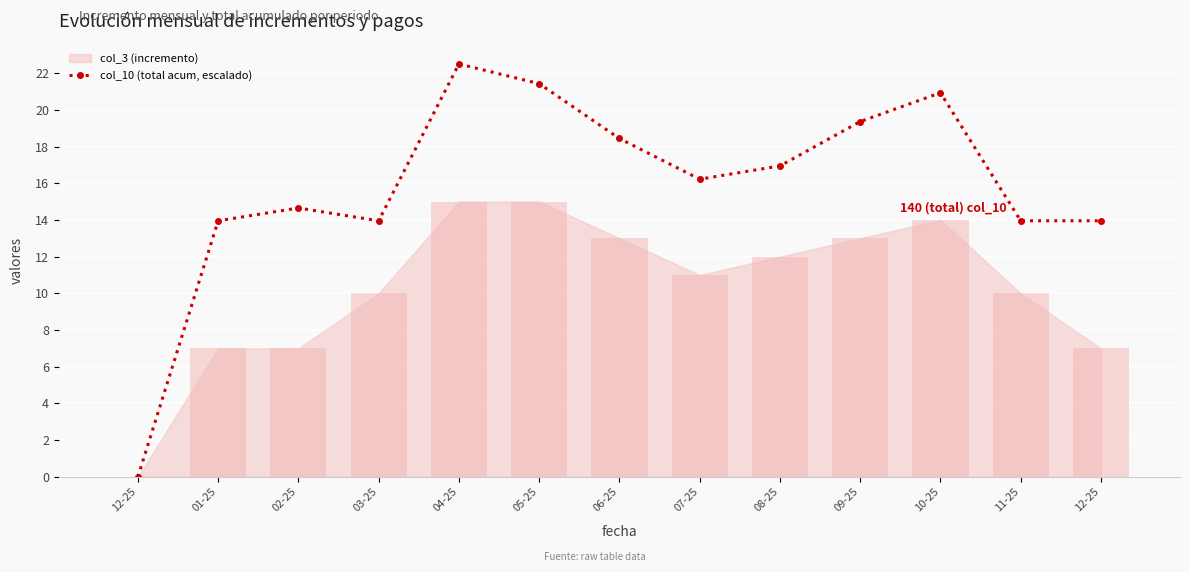

How many values are above zero?

12